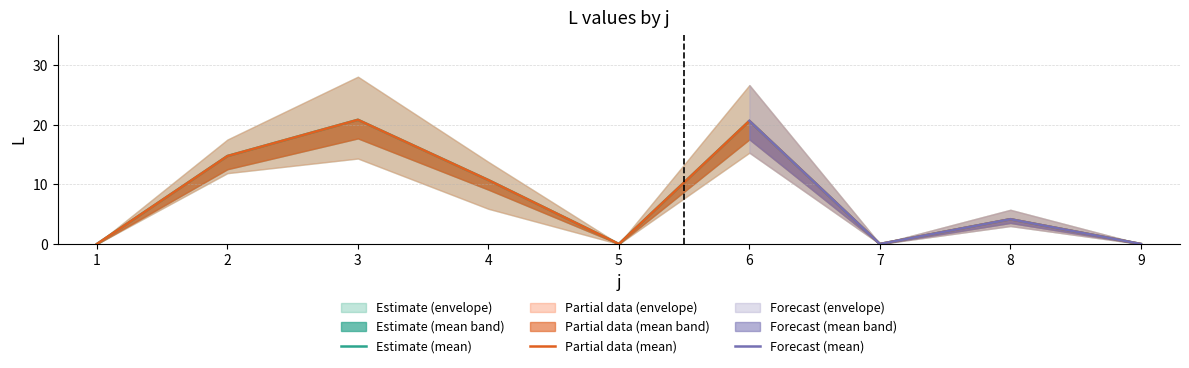

Is the value of s4 at 2 greater than the value of s3 at 6?

No